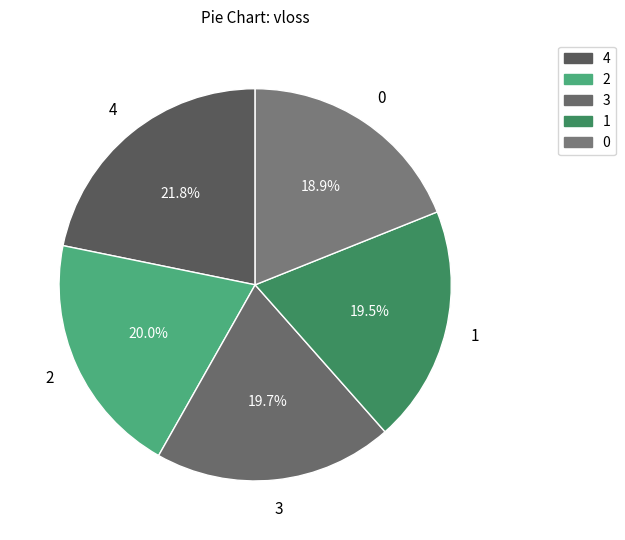

Do 3 and 0 together represent more than half of the pie?

No